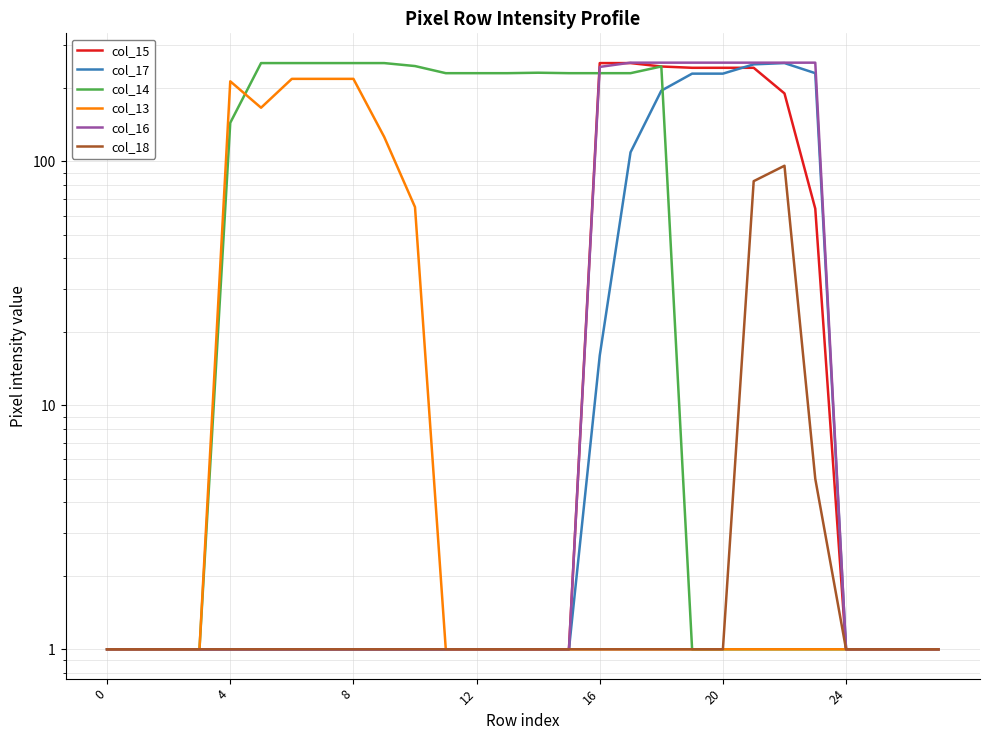

What are all the series names shown in the legend?

col_15, col_17, col_14, col_13, col_16, col_18